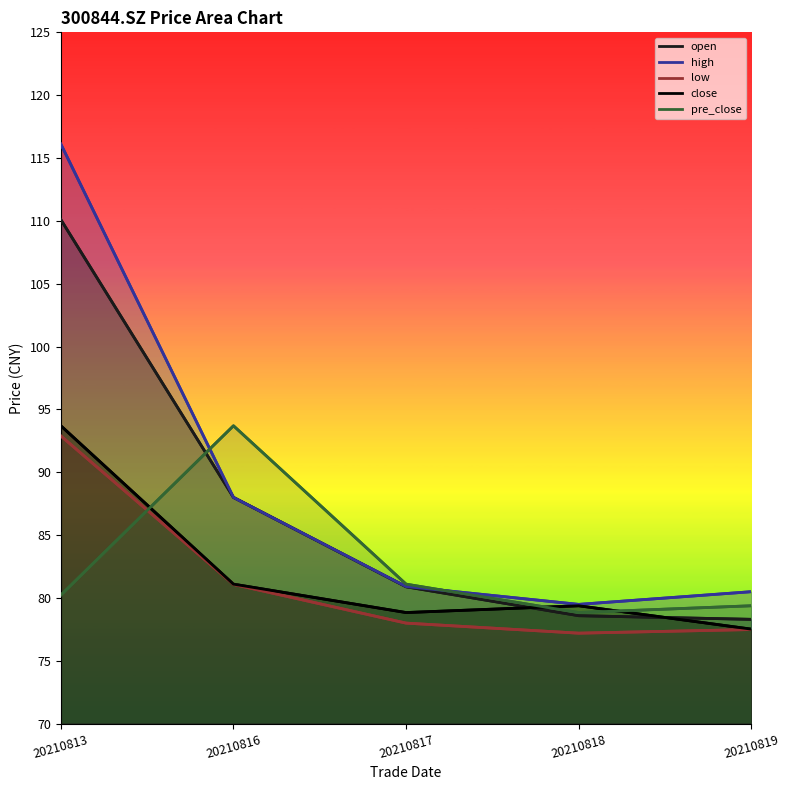

How many distinct data groups are displayed?

5